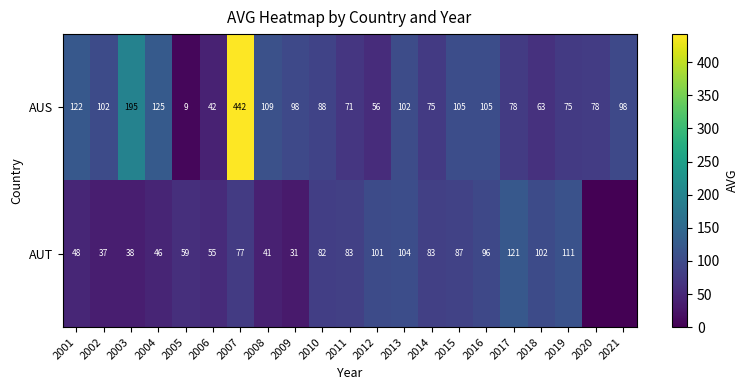

At how many categories does at least one series exceed 337?

1